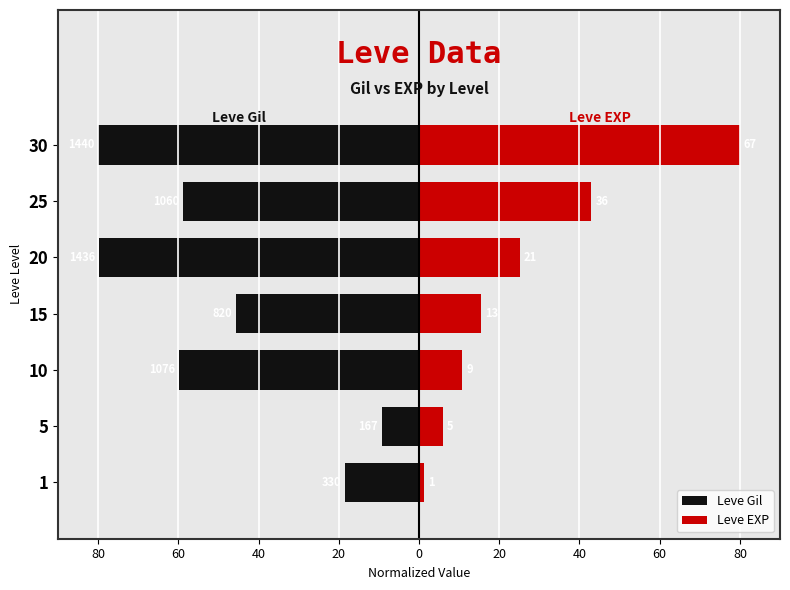

What is the difference between the maximum and minimum values in the Leve EXP series?

78.8